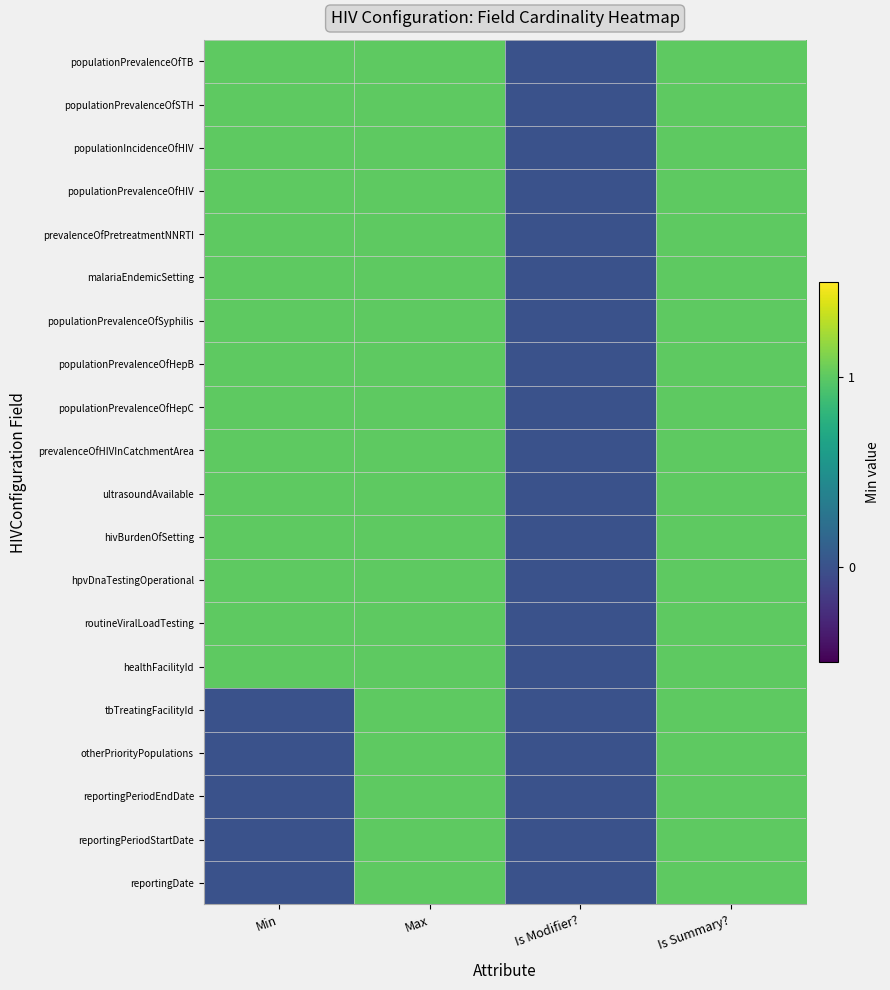

What is the difference between the highest and lowest values at Min?

1.0